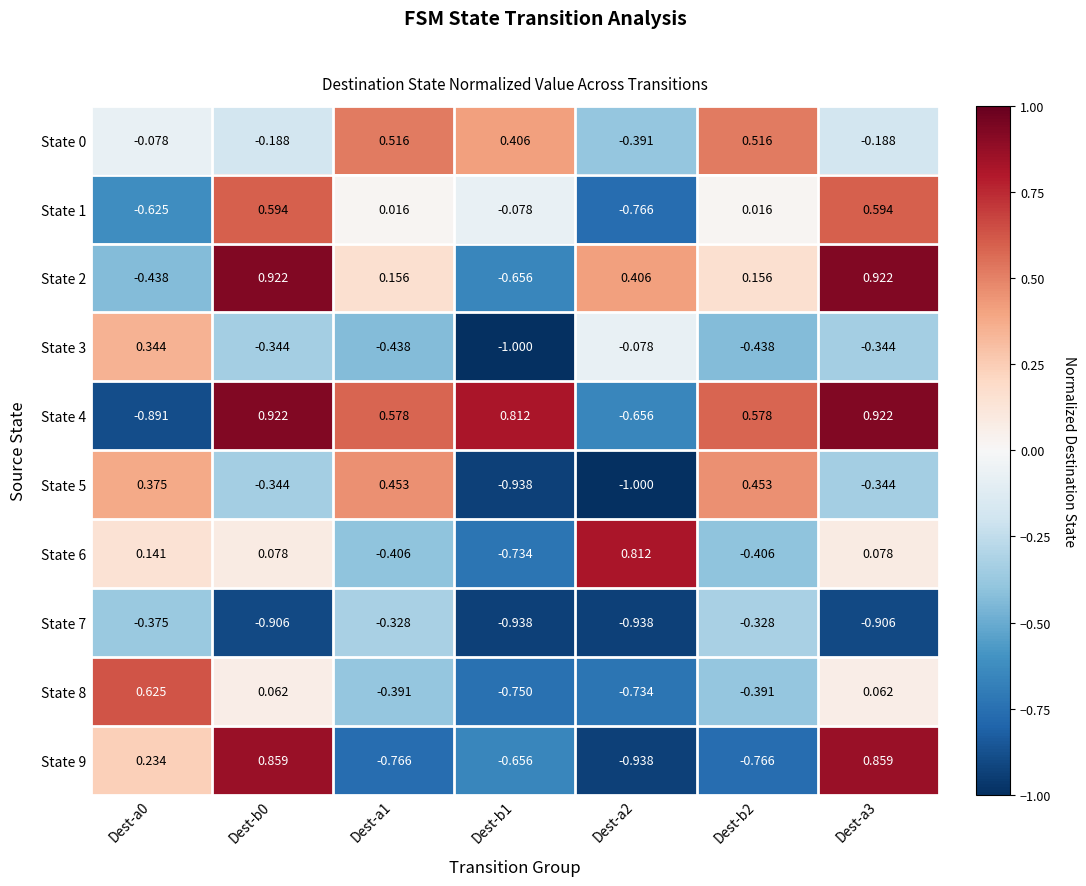

What is the total value across all series at Dest-a2?

-4.3